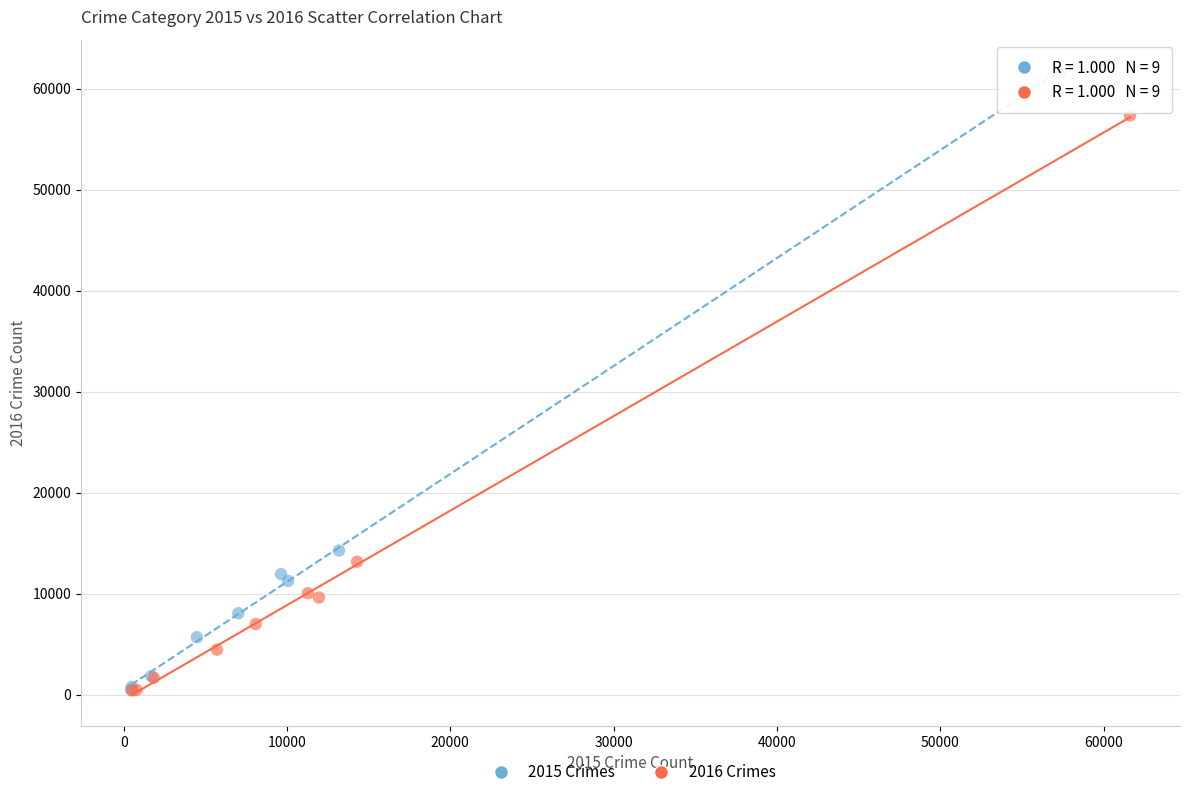

What are all the series names shown in the legend?

2015 Crimes, 2016 Crimes